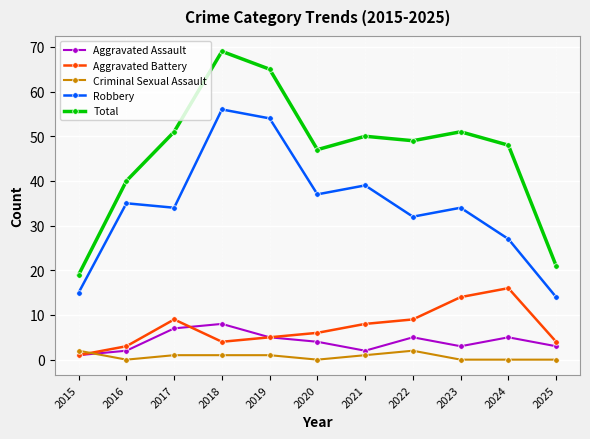

Reading left to right, what are all the values shown in this chart?

Aggravated Assault: 2015=1	2016=2	2017=7	2018=8	2019=5	2020=4	2021=2	2022=5	2023=3	2024=5	2025=3
Aggravated Battery: 2015=1	2016=3	2017=9	2018=4	2019=5	2020=6	2021=8	2022=9	2023=14	2024=16	2025=4
Criminal Sexual Assault: 2015=2	2016=0	2017=1	2018=1	2019=1	2020=0	2021=1	2022=2	2023=0	2024=0	2025=0
Robbery: 2015=15	2016=35	2017=34	2018=56	2019=54	2020=37	2021=39	2022=32	2023=34	2024=27	2025=14
Total: 2015=19	2016=40	2017=51	2018=69	2019=65	2020=47	2021=50	2022=49	2023=51	2024=48	2025=21